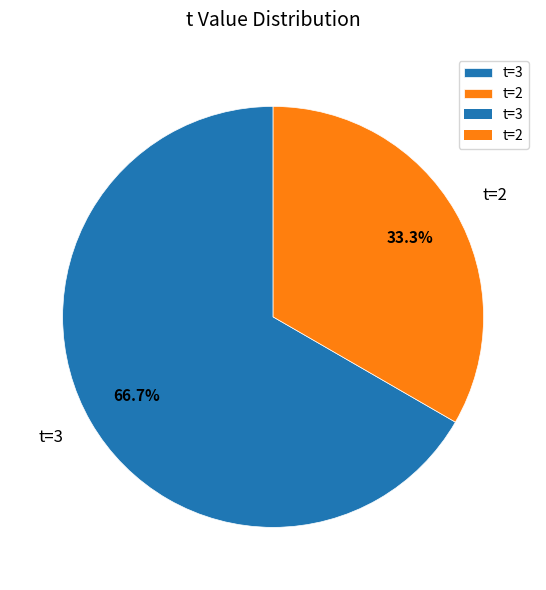

Does t=3 account for over 50% of the chart?

Yes